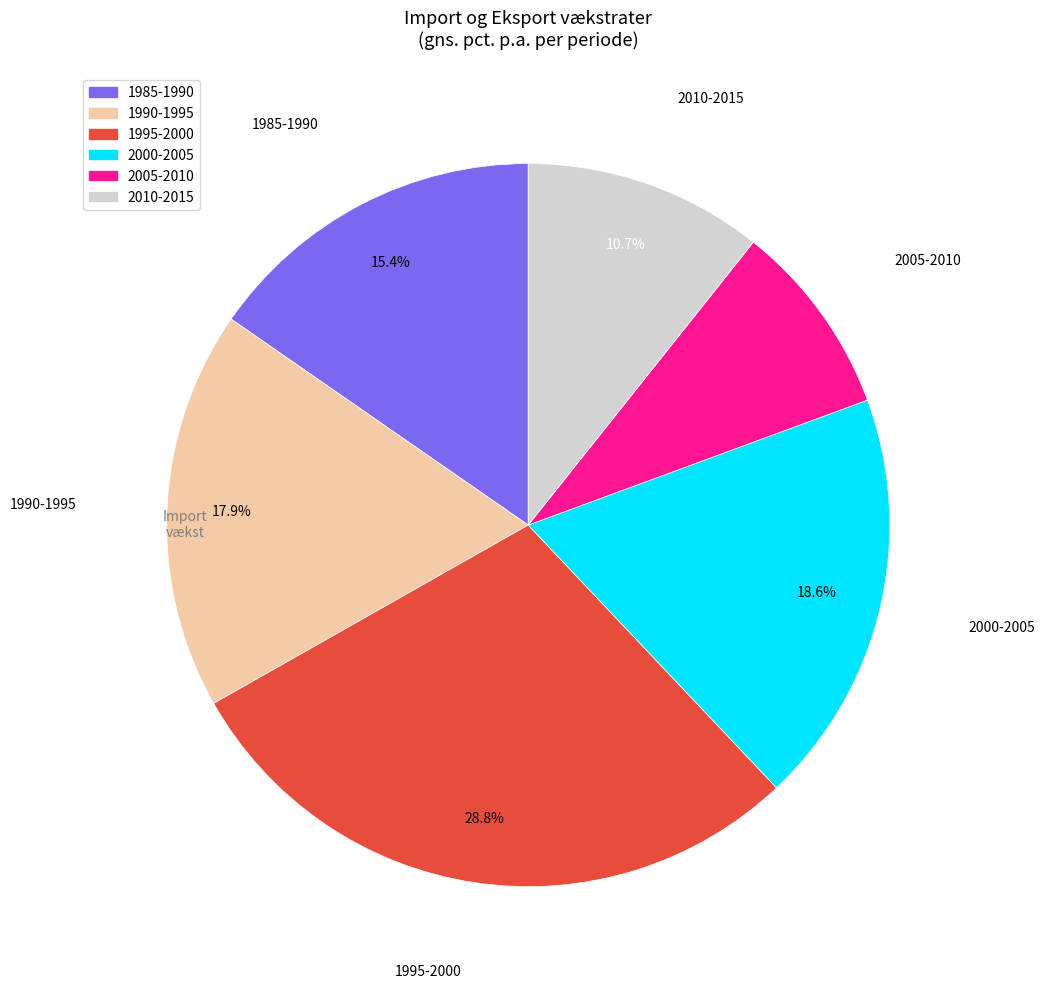

What percentage is NOT represented by 2000-2005?

81.4%